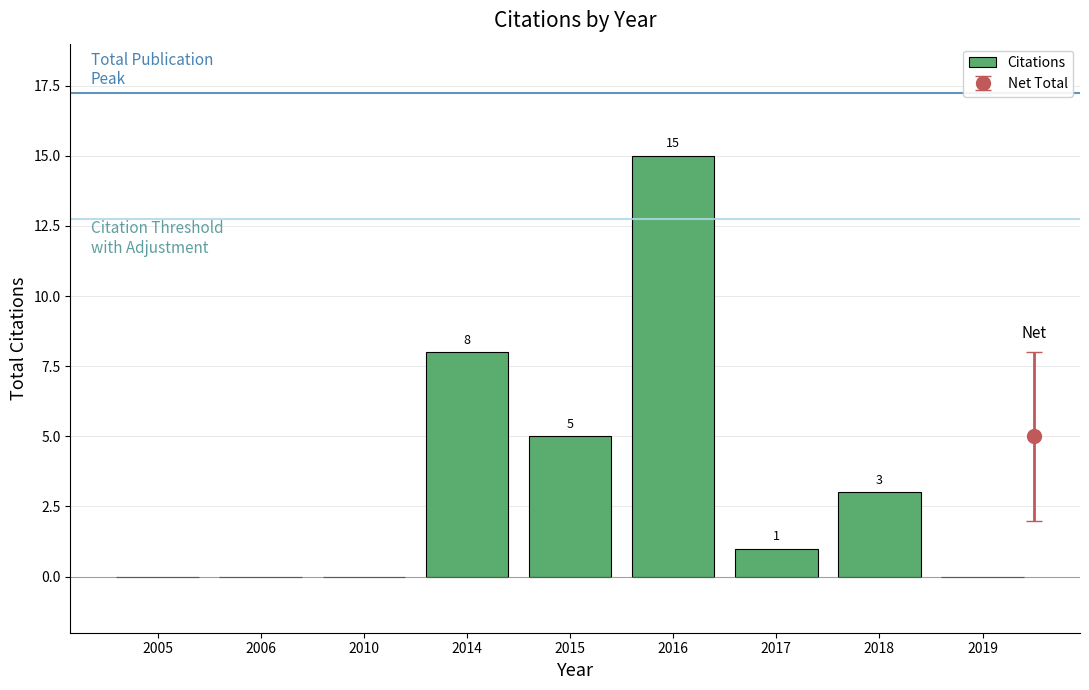

Where is the data nearest to the value 7?

2014